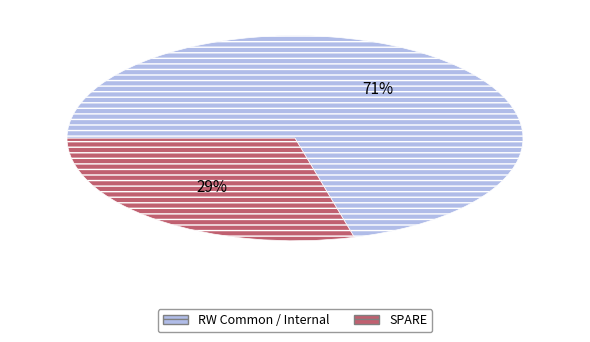

Is there a majority slice in this chart?

Yes